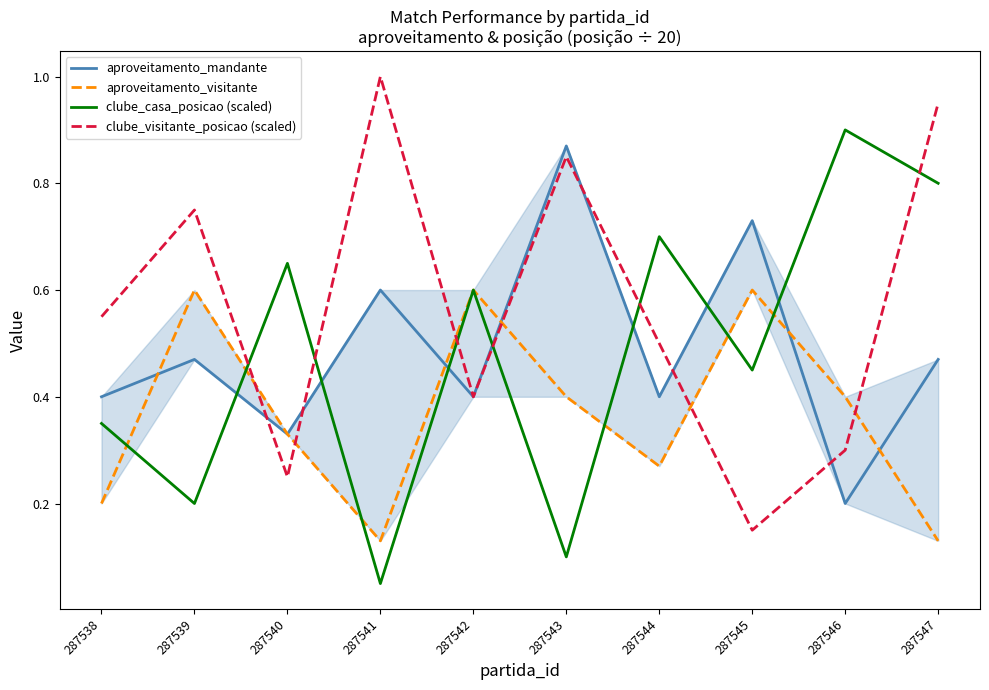

What is the total value across all series at 287538?

1.5